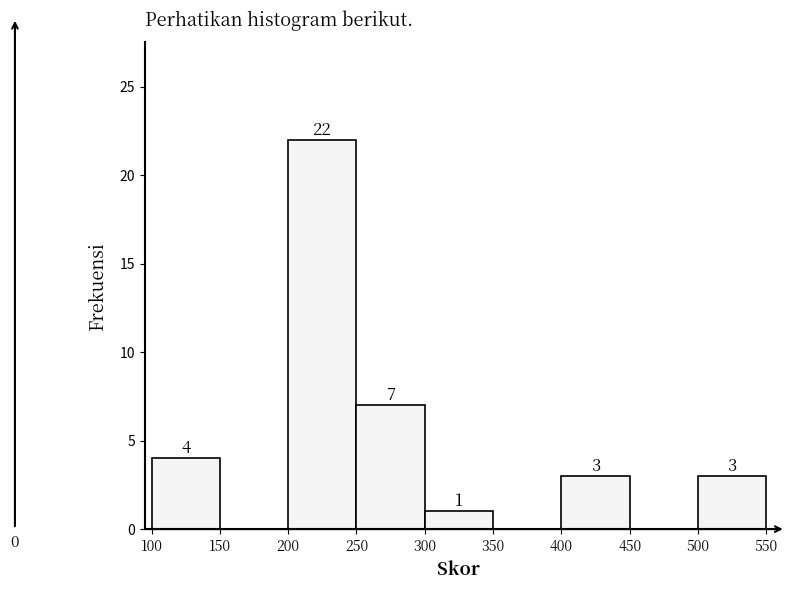

Reading left to right, transcribe this chart: for each bar, give the range it covers on the x-axis and its height.

100 to 150: 4
150 to 200: 0
200 to 250: 22
250 to 300: 7
300 to 350: 1
350 to 400: 0
400 to 450: 3
450 to 500: 0
500 to 550: 3